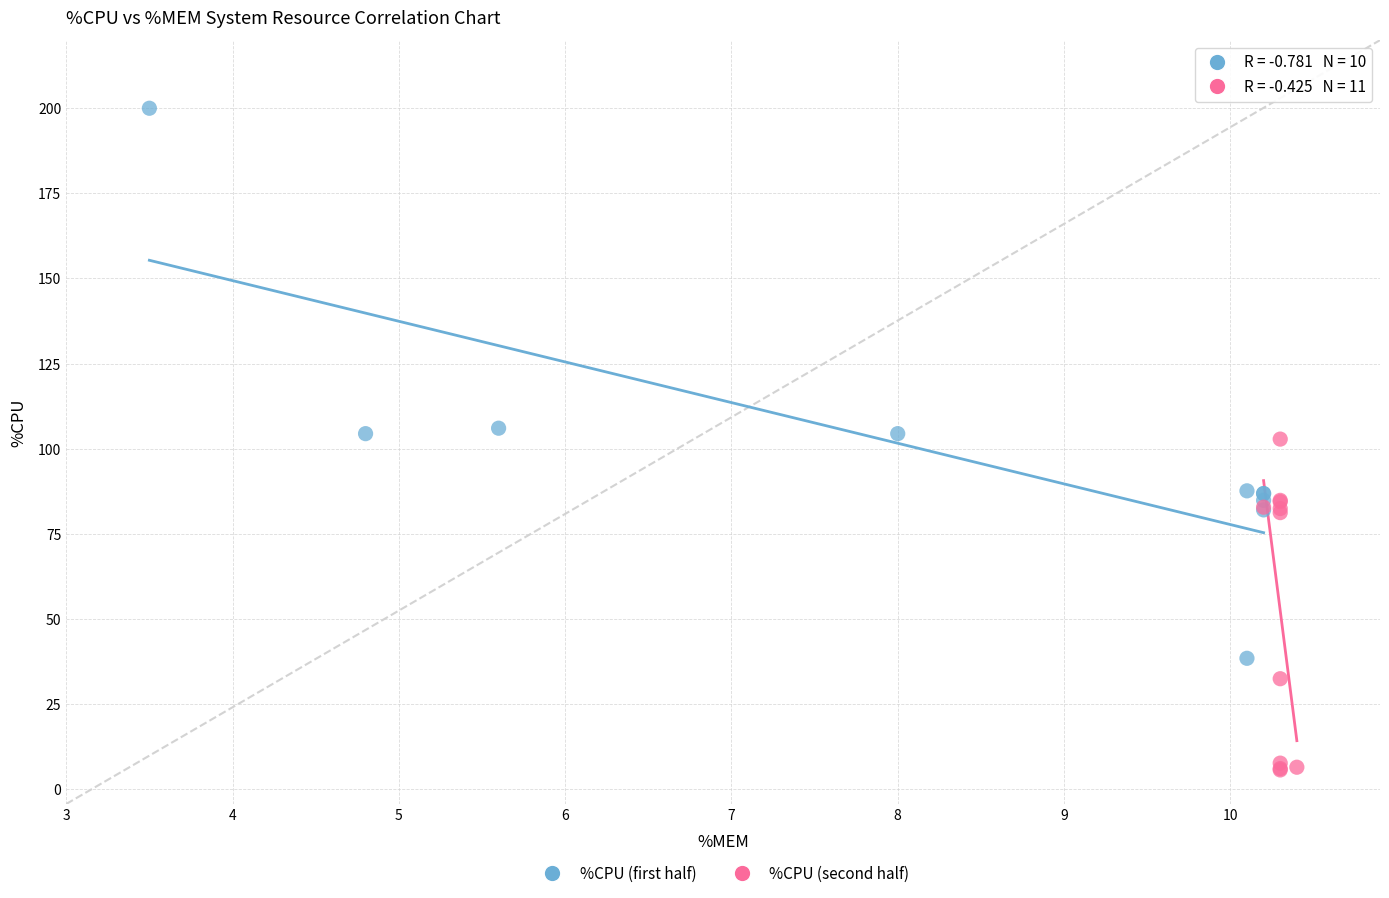

Which series contains the highest Y value?

%CPU (first half)